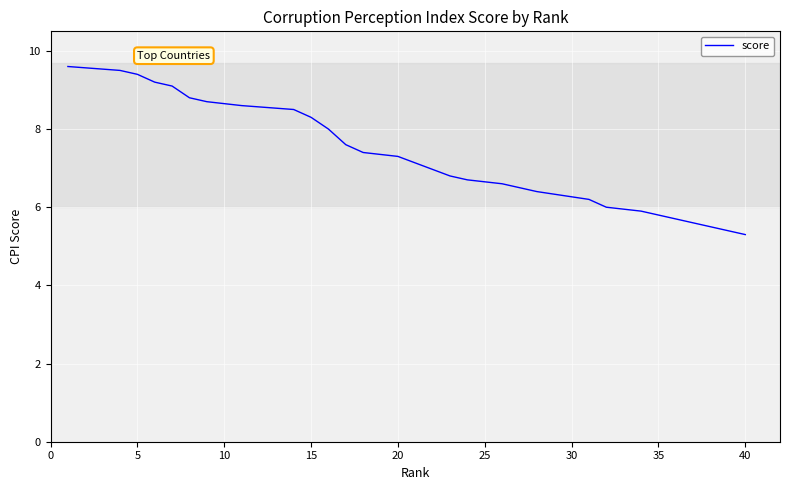

What is the value of the 34th point from the left?

5.9